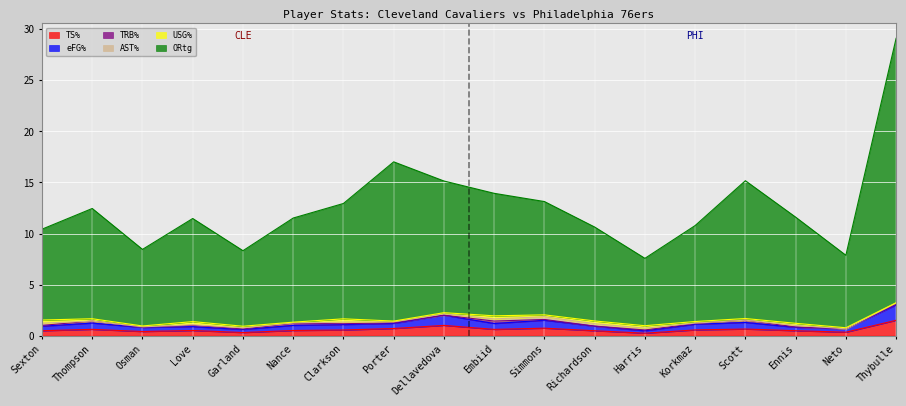

Is it true that ORtg equals 10.6 at Richardson?

True